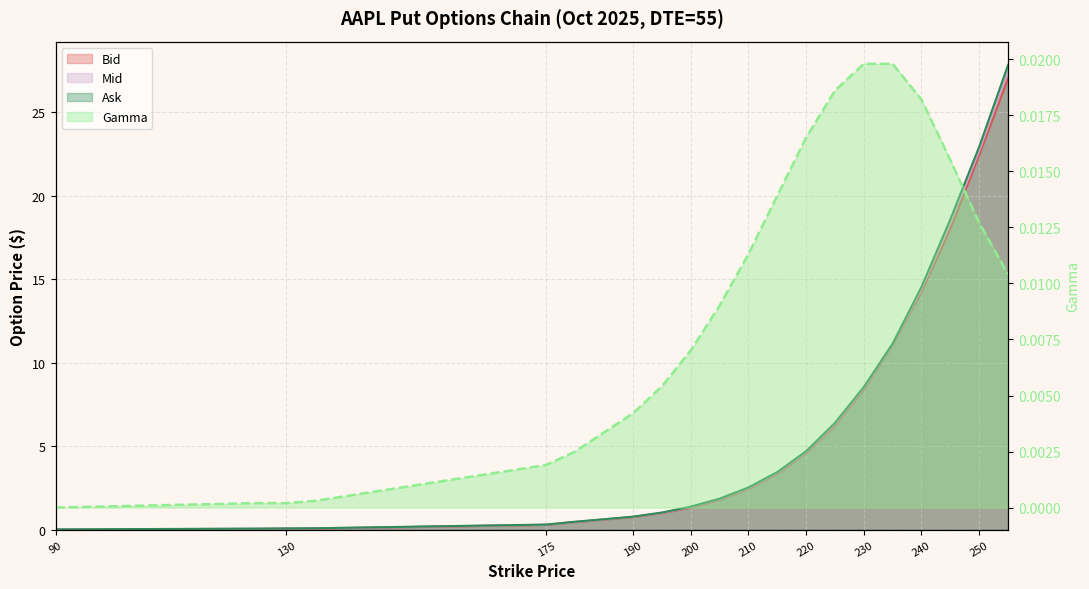

At 255, list the series in order from smallest to largest.

Gamma, Bid, Mid, Ask